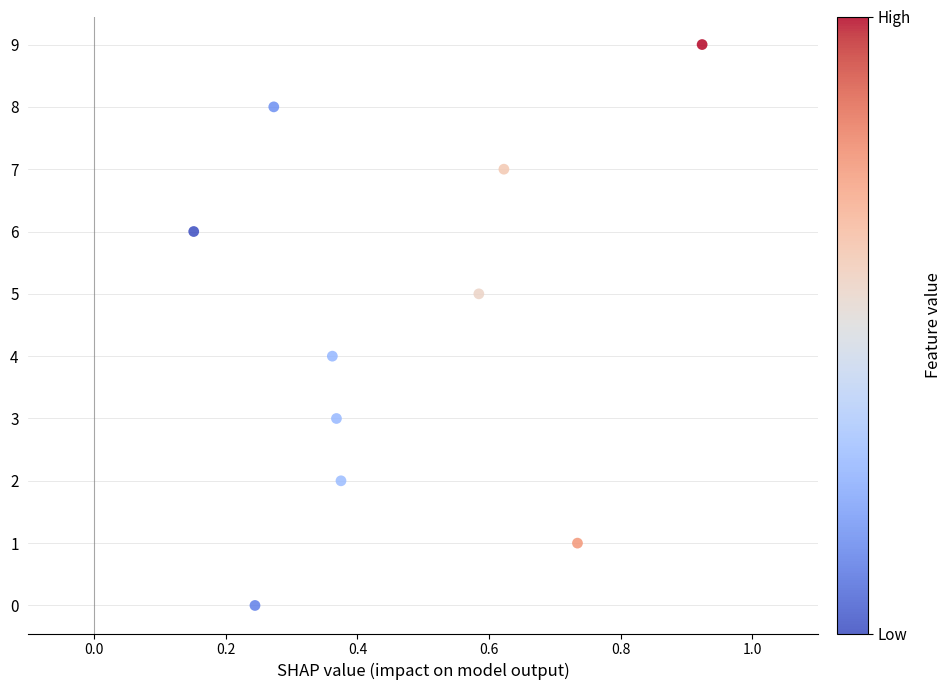

What is the range of Y values (max minus min)?

9